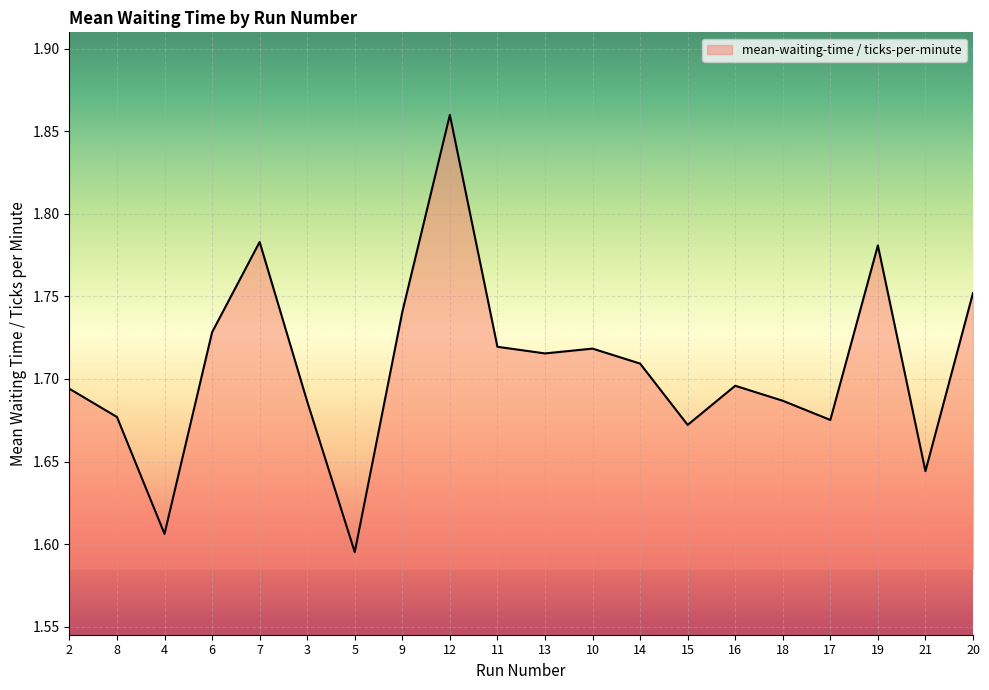

The value at 17 is 0.9. True or false?

False